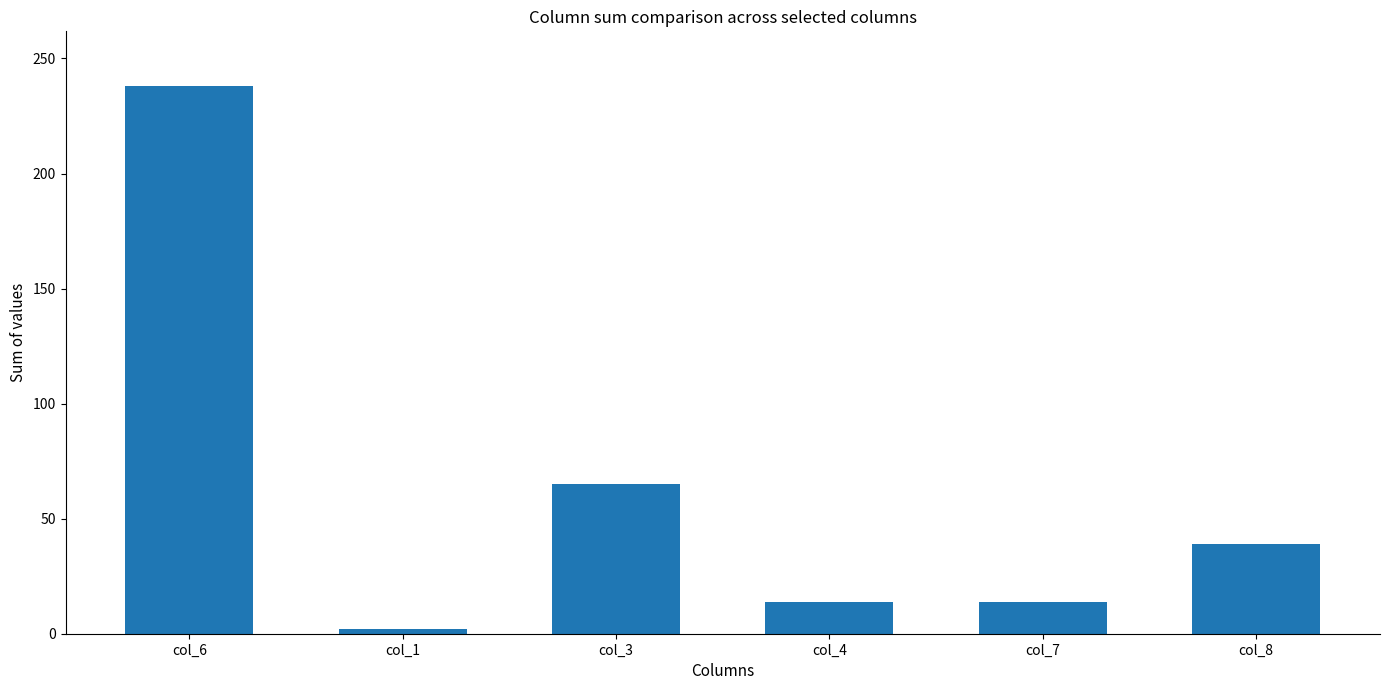

Approximately how many times larger is the value at col_8 compared to col_6?

0.2